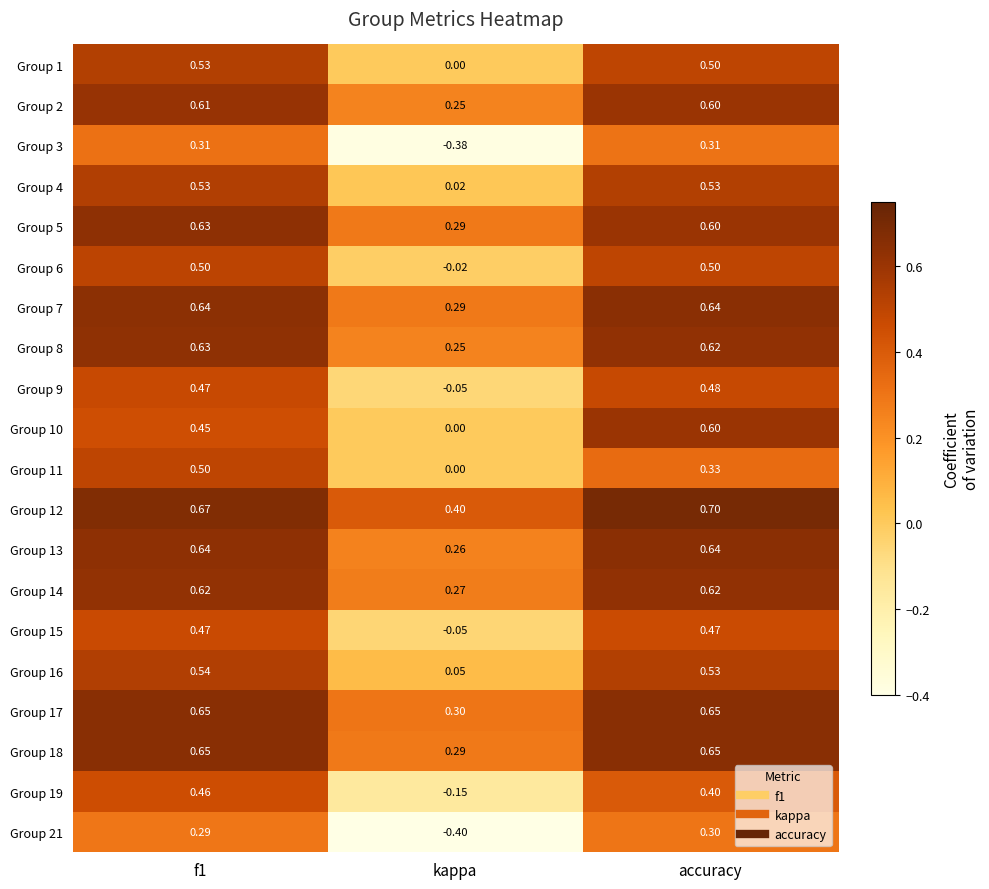

At which label is Group 9 closest to 0?

kappa